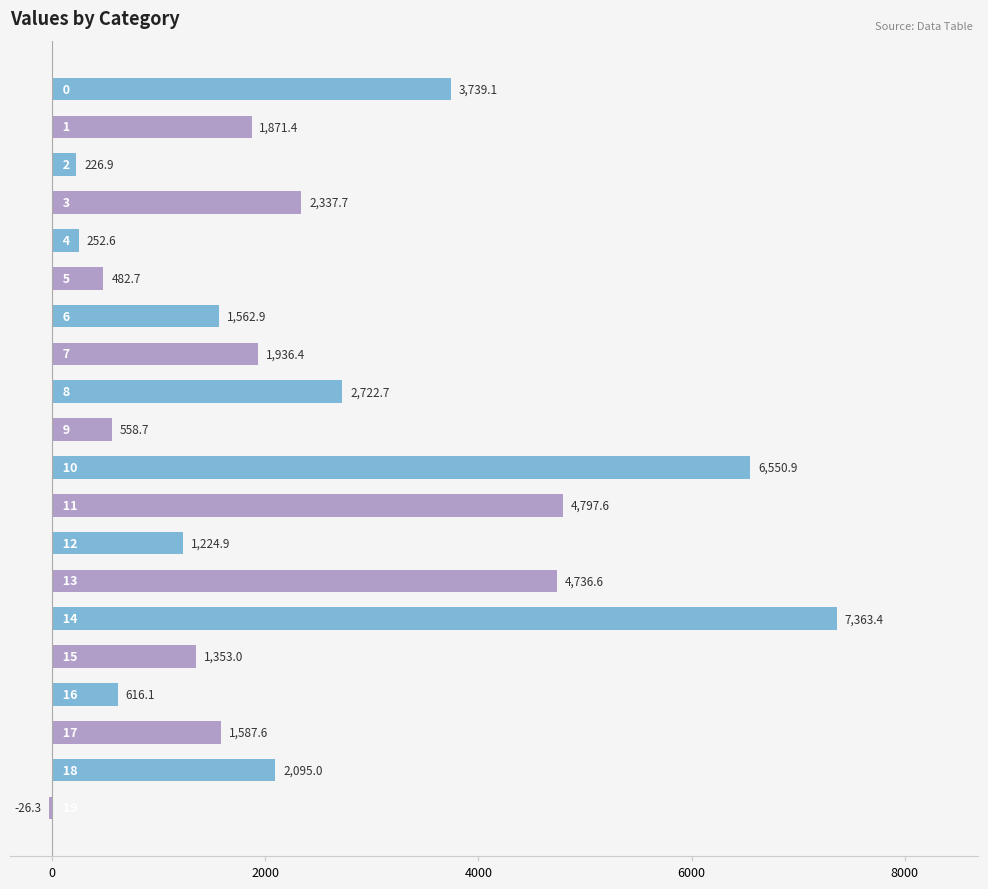

Are the bars horizontal?

Yes